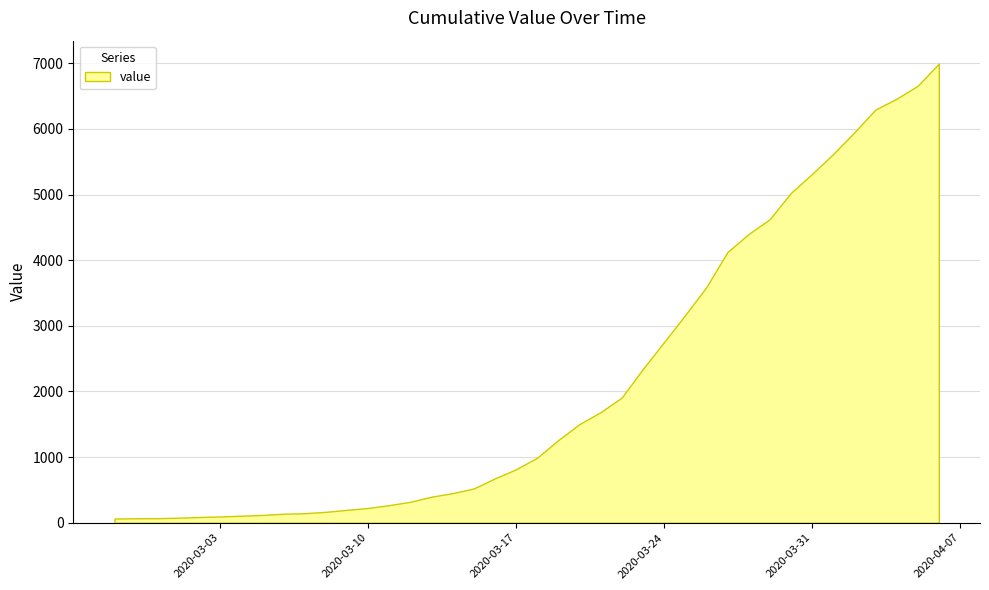

What is the value of the 37th point from the left?

6294